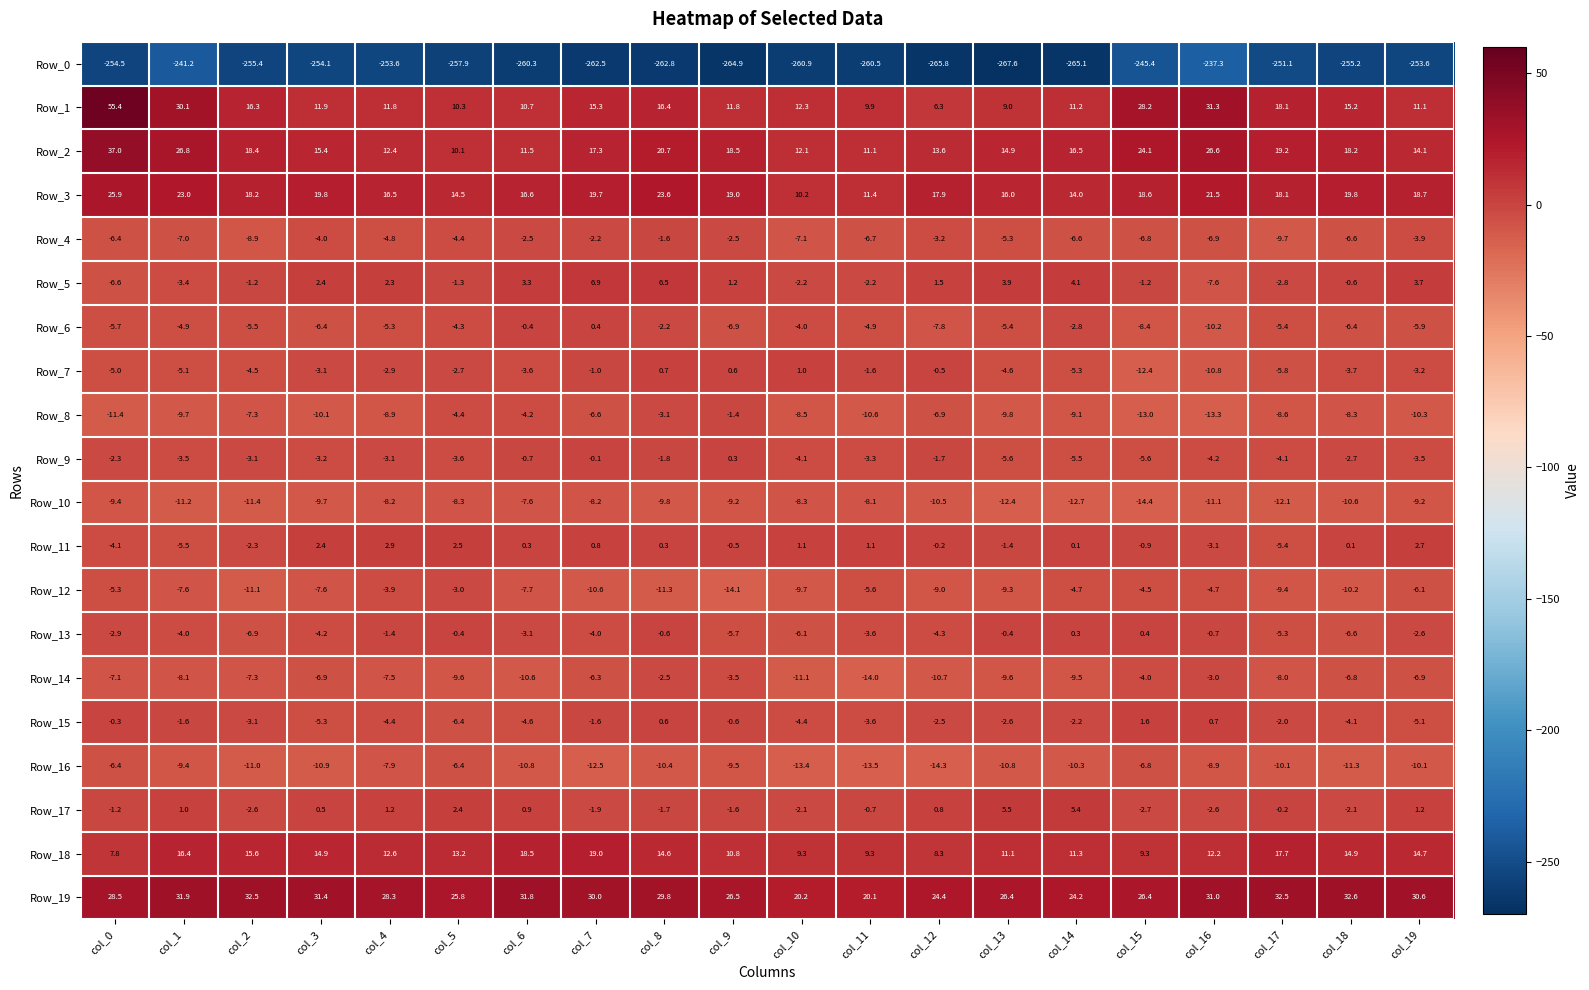

Which series has the largest total across all categories?

Row_19